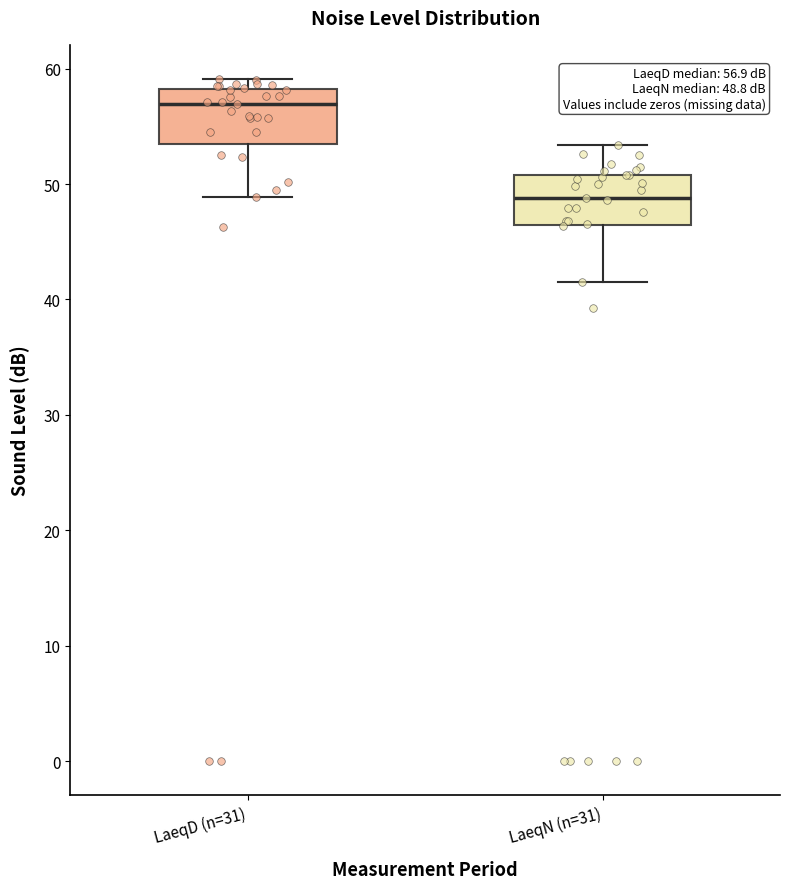

Which box's median line is the highest?

LaeqD (n=31)